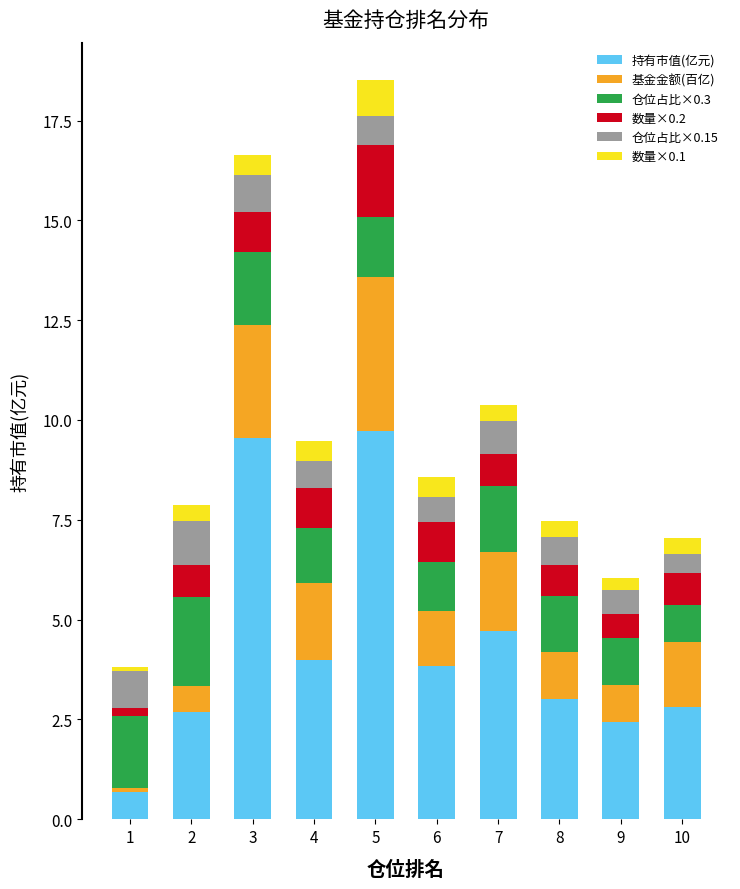

The 持有市值(亿元) series shows 4.6 at 8. True or false?

False